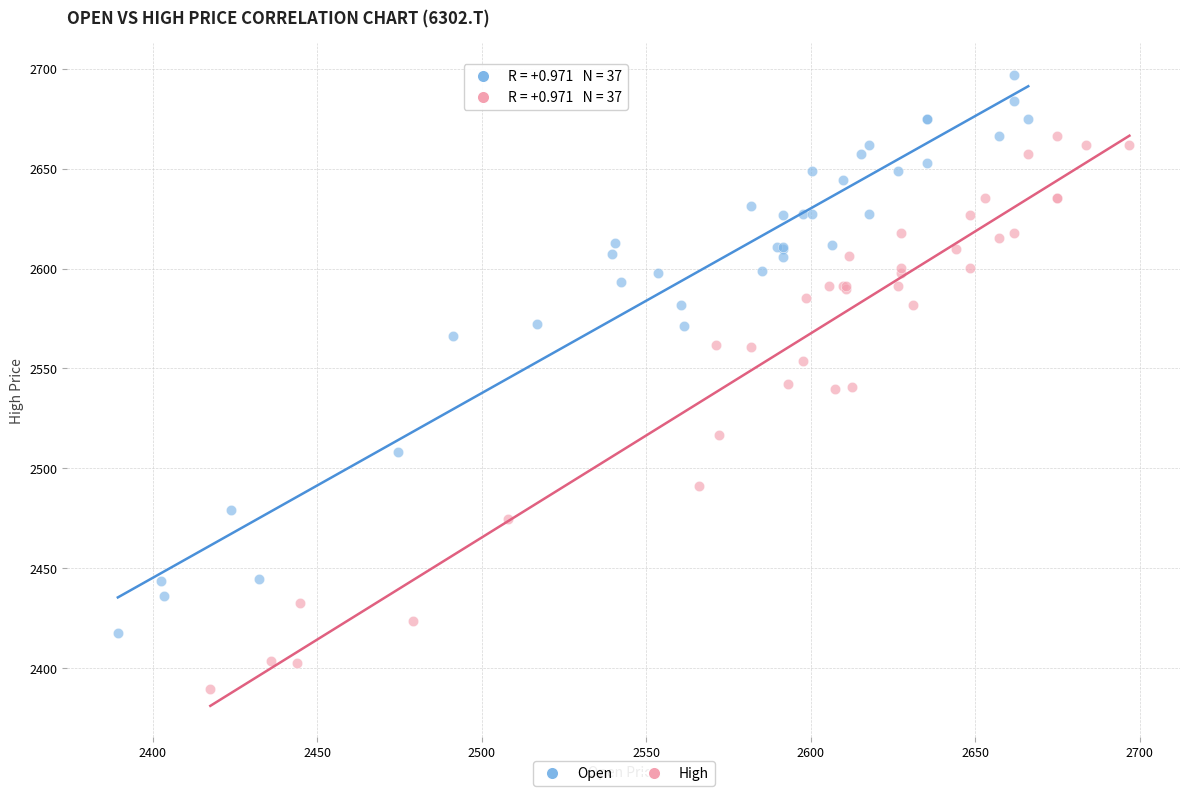

Which series reaches the maximum Y coordinate?

Open